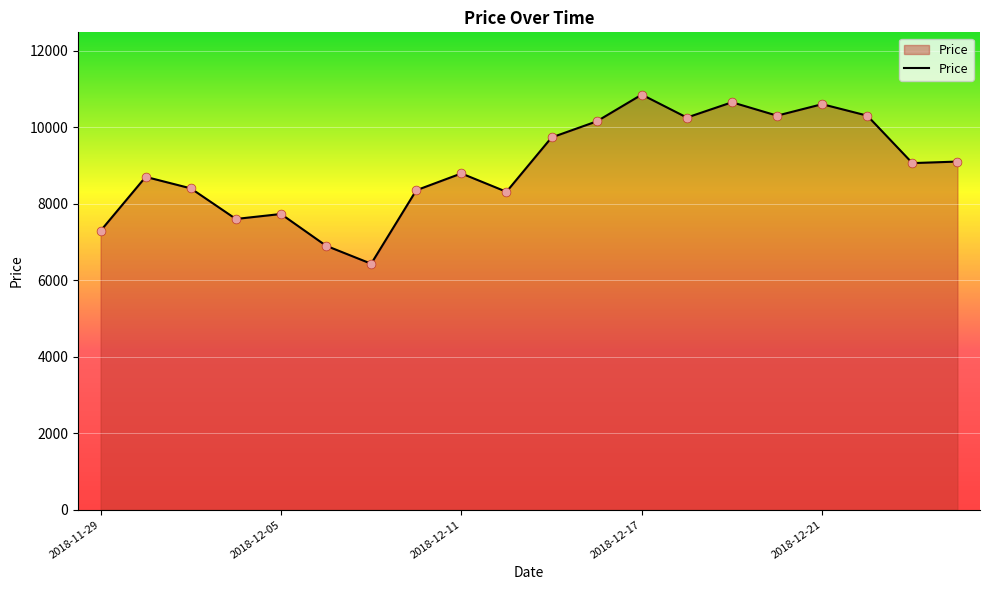

What is the difference between the maximum and minimum values?

4420